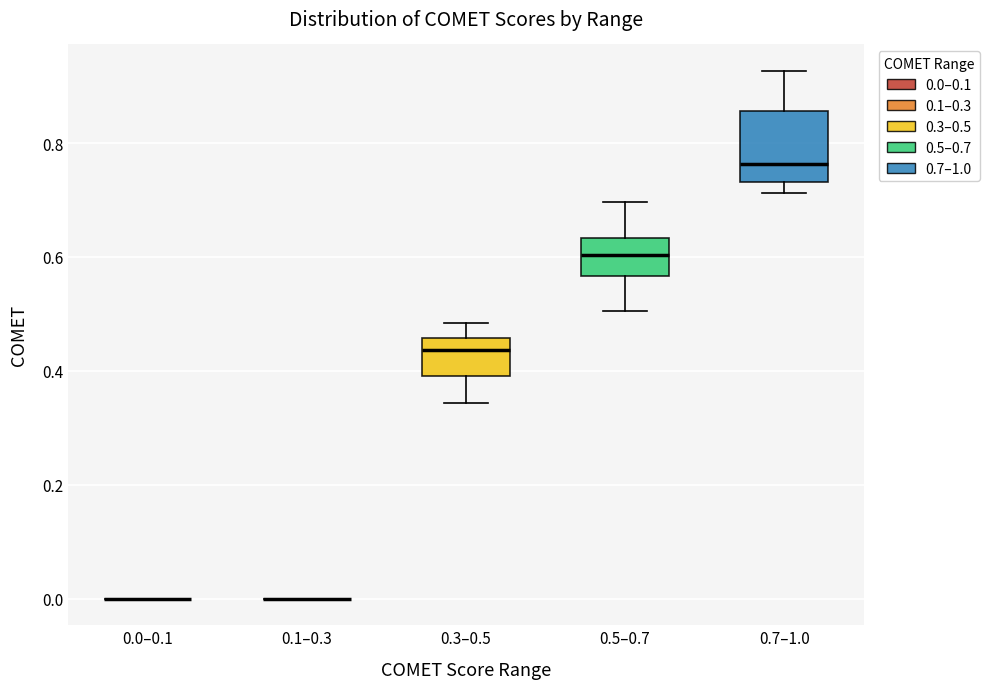

Reading left to right, read every box against the y-axis: the position of its median line, the range the box covers, and the ends of its whiskers. The values are not printed on the chart, so give them approximately, as read against the axis.

0.0–0.1: box collapsed to a line at 0.00, whiskers 0.00 to 0.00
0.1–0.3: box collapsed to a line at 0.00, whiskers 0.00 to 0.00
0.3–0.5: median 0.44, box 0.40 to 0.46, whiskers 0.34 to 0.48
0.5–0.7: median 0.60, box 0.56 to 0.64, whiskers 0.50 to 0.70
0.7–1.0: median 0.76, box 0.74 to 0.86, whiskers 0.72 to 0.92